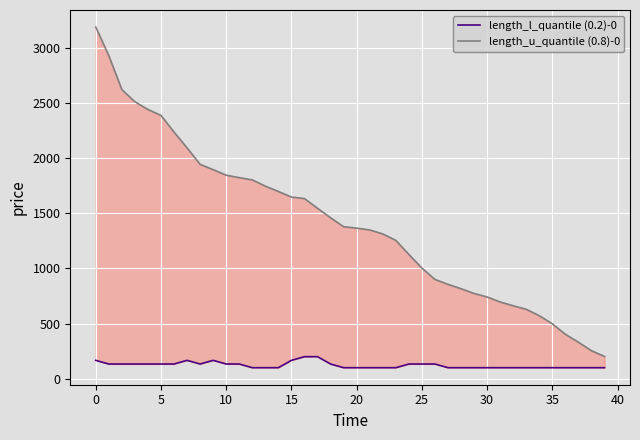

True or false: length_u_quantile (0.8)-0 and length_l_quantile (0.2)-0 cross at least once.

False